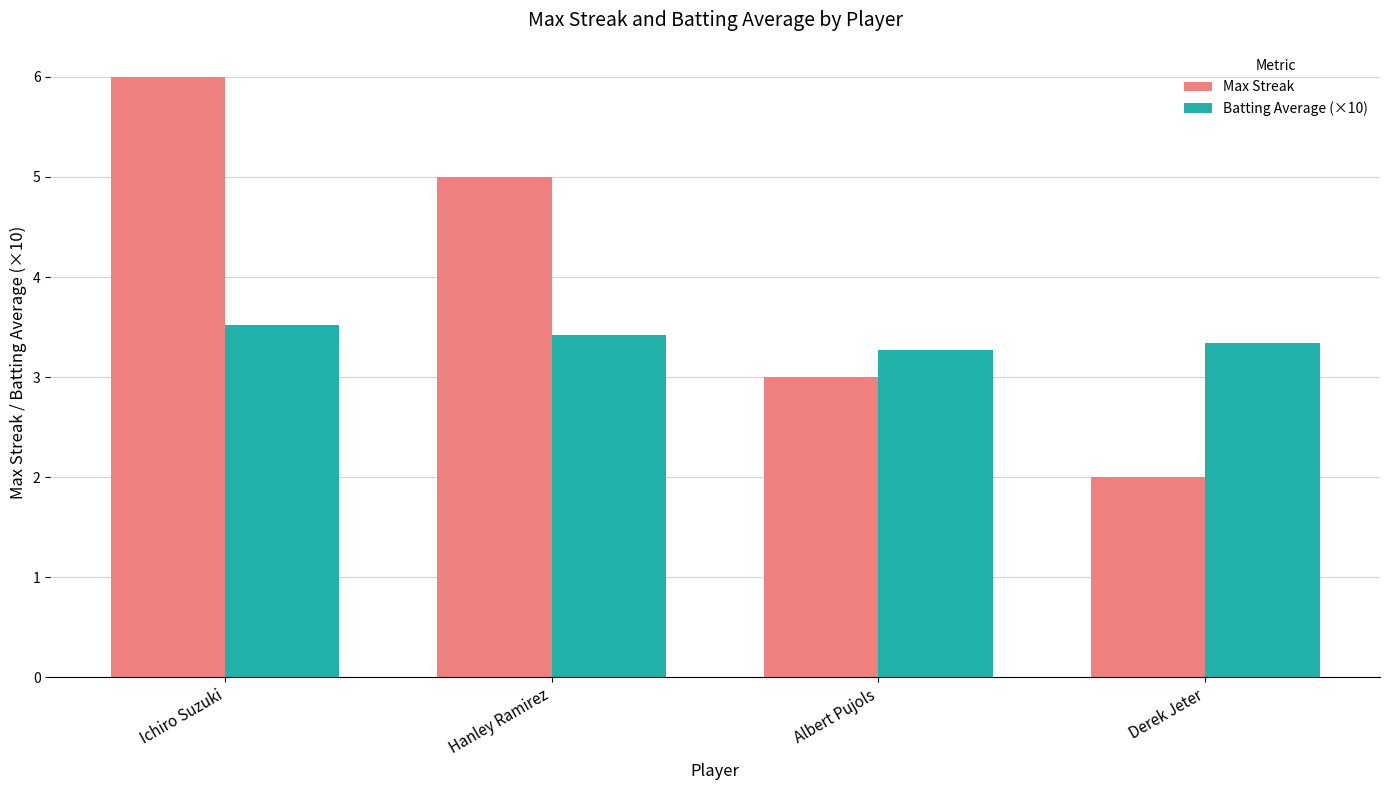

List the series in order of their peak value, lowest first.

Batting Average (×10), Max Streak